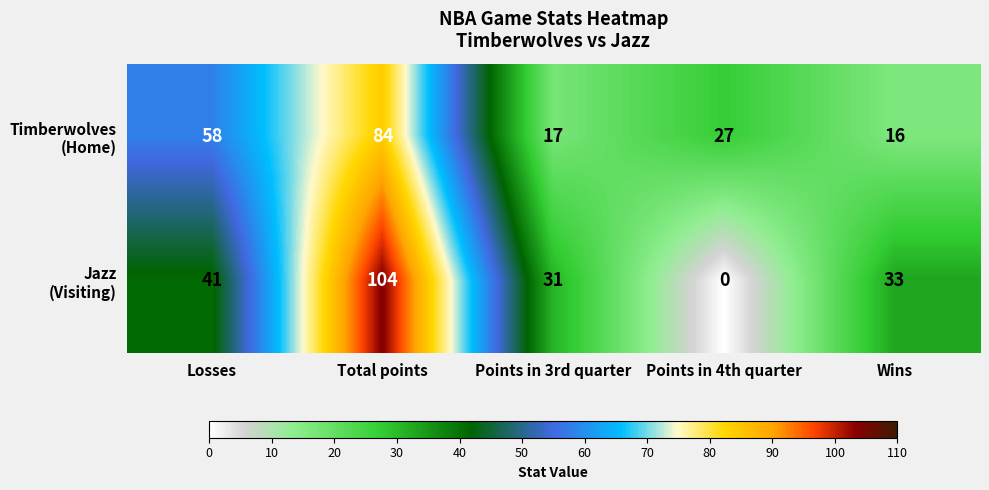

What is the greatest value displayed?

104